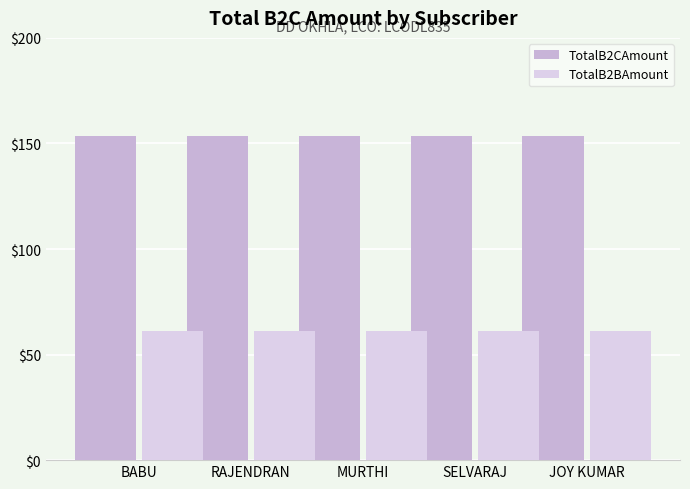

What is the average value of the TotalB2CAmount series?

153.4